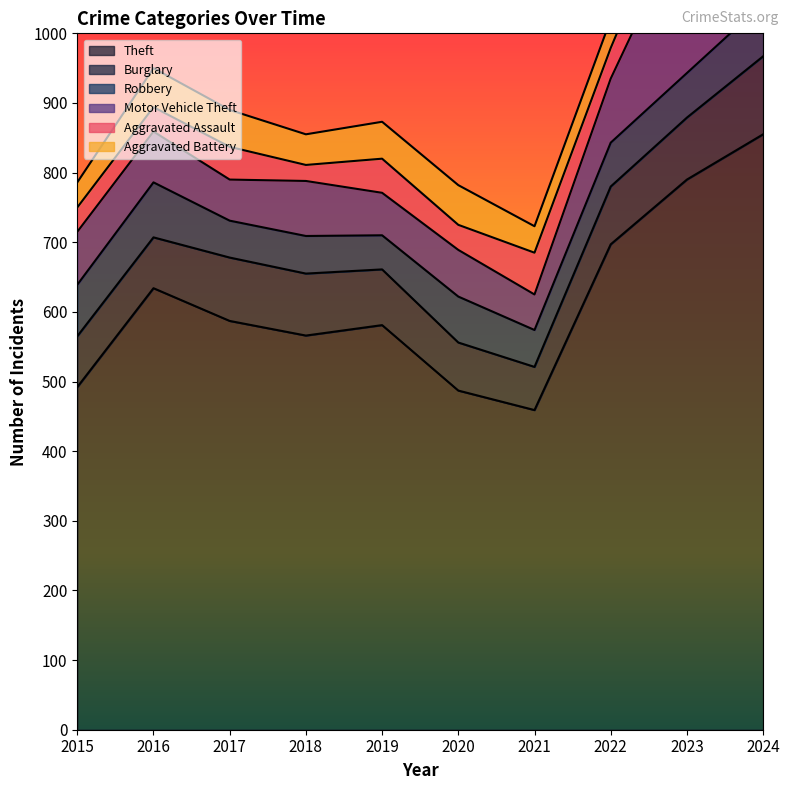

What is the value of the Burglary point at the 9th from the left?

89